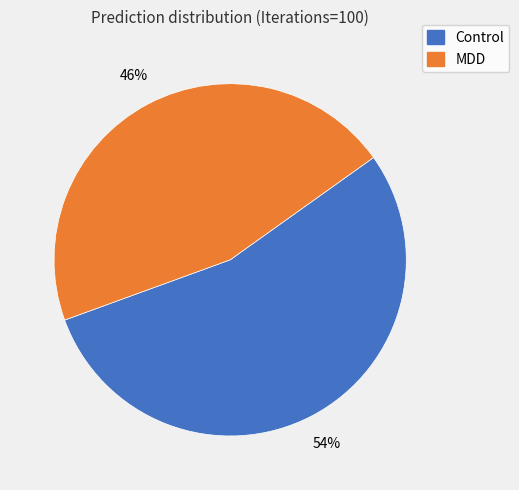

Does any single category account for the majority?

Yes